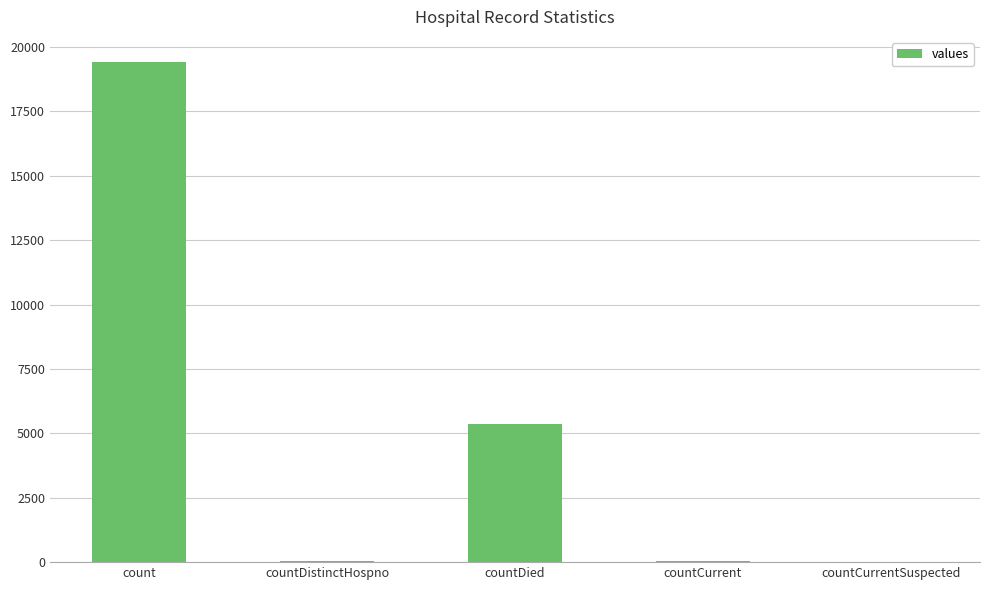

Are the bars horizontal?

No